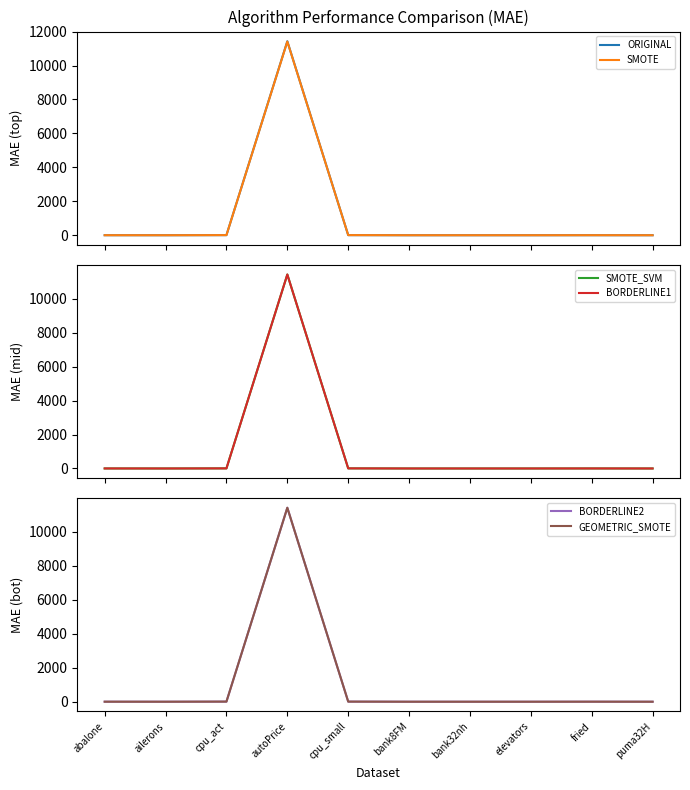

The SMOTE series shows 0.0 at elevators. True or false?

False